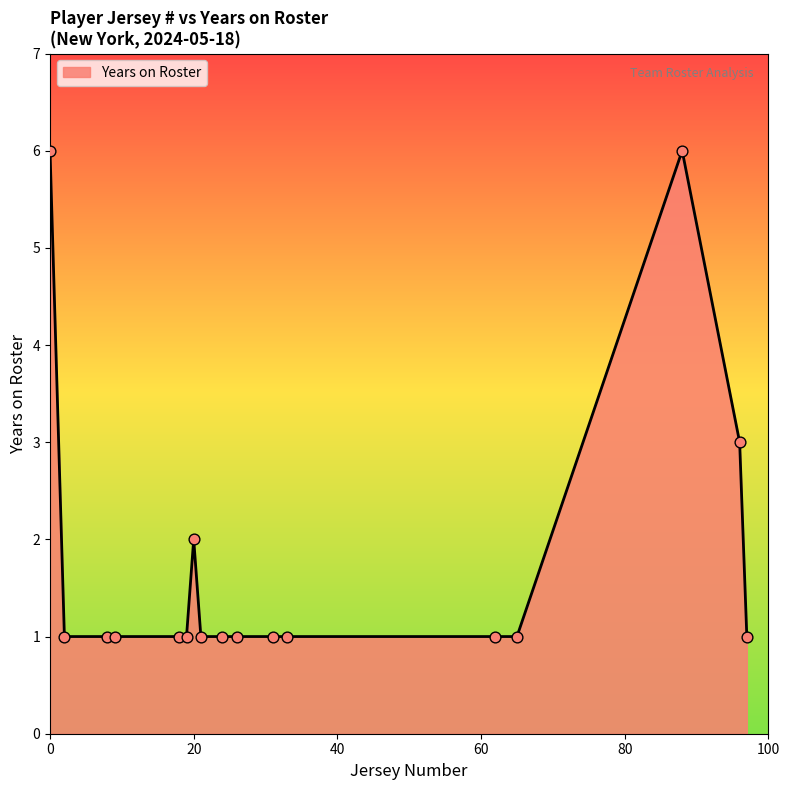

What is the greatest value displayed?

6